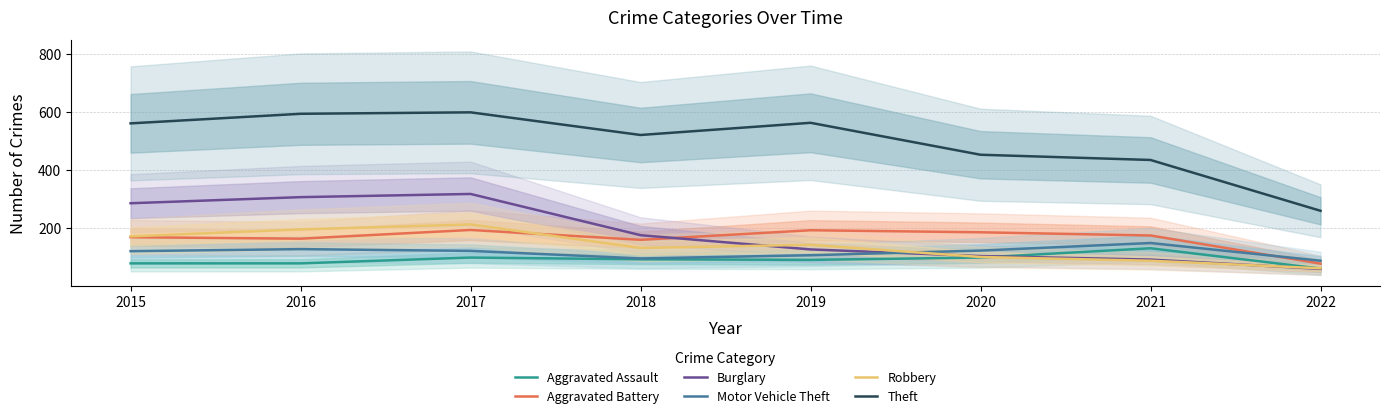

Reading left to right, what are all the values shown in this chart?

Aggravated Assault: 2015=79	2016=79	2017=99	2018=93	2019=91	2020=99	2021=131	2022=61
Aggravated Battery: 2015=169	2016=164	2017=194	2018=160	2019=193	2020=186	2021=175	2022=78
Burglary: 2015=286	2016=307	2017=318	2018=176	2019=127	2020=104	2021=92	2022=60
Motor Vehicle Theft: 2015=121	2016=128	2017=122	2018=96	2019=107	2020=123	2021=149	2022=88
Robbery: 2015=172	2016=196	2017=213	2018=132	2019=143	2020=101	2021=88	2022=62
Theft: 2015=561	2016=594	2017=599	2018=521	2019=563	2020=453	2021=435	2022=260